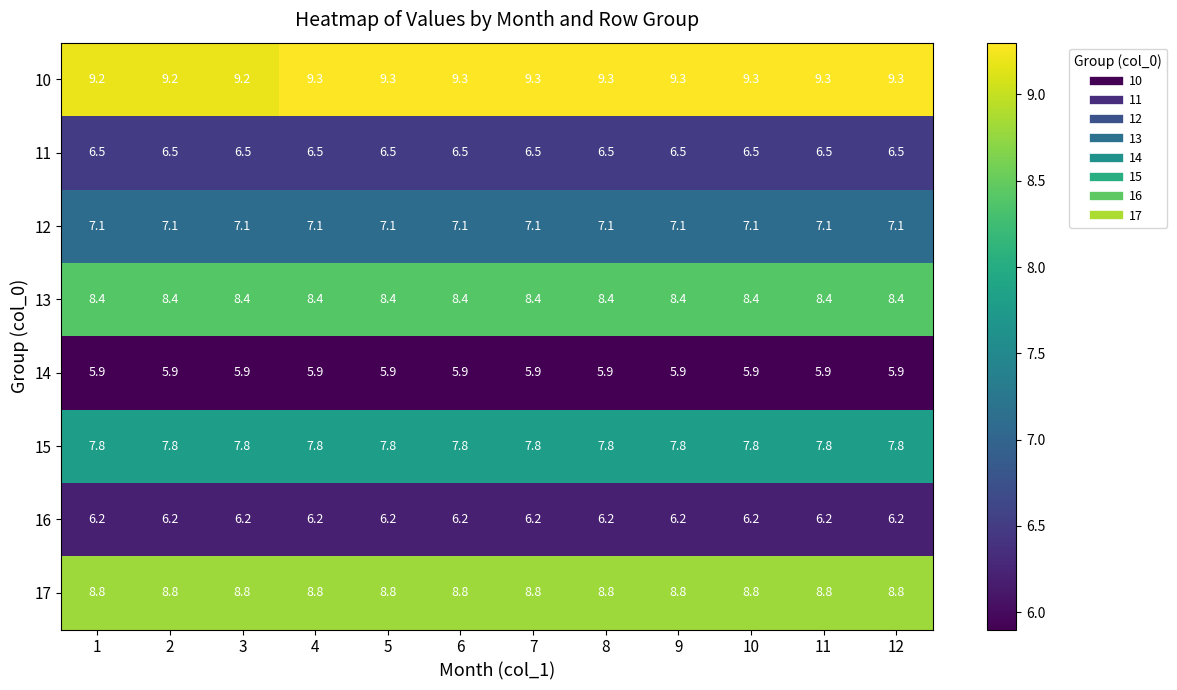

What is the smallest value displayed?

5.9